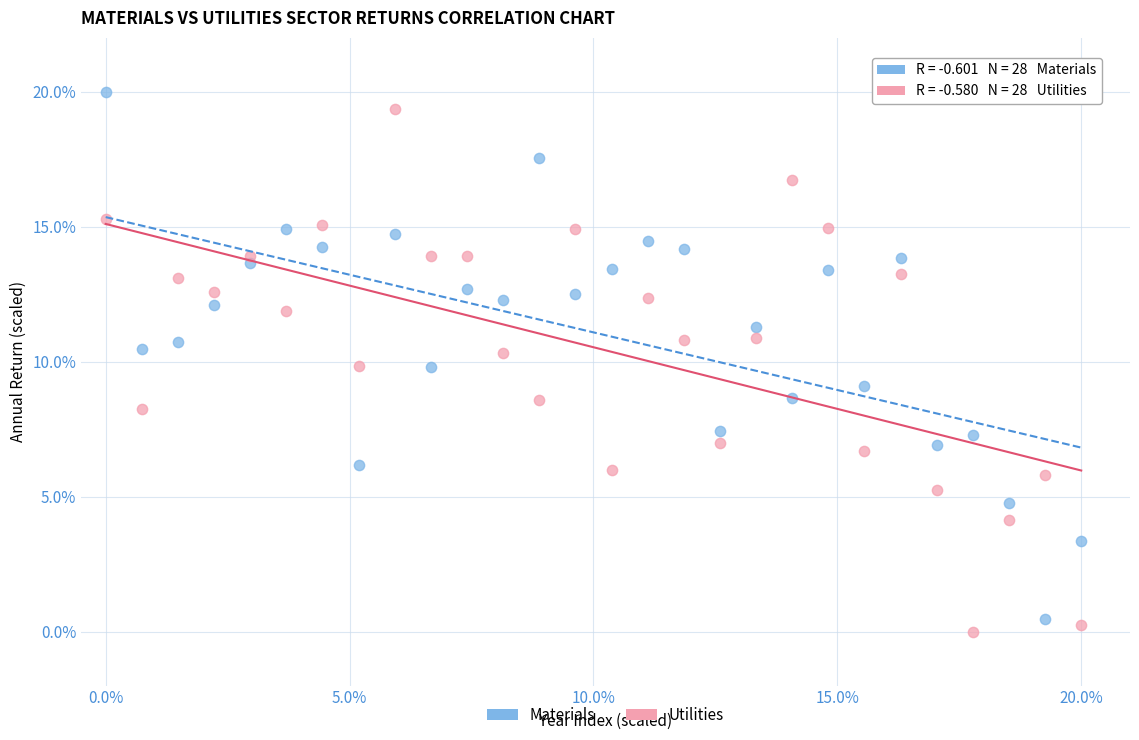

What is the X range (max minus min) for the scatter plot?

20.0